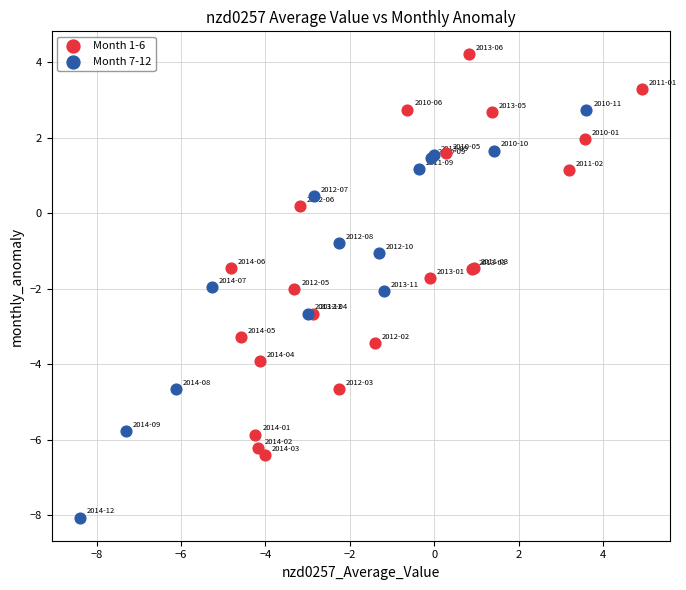

Which series contains the lowest Y value?

Month 7-12